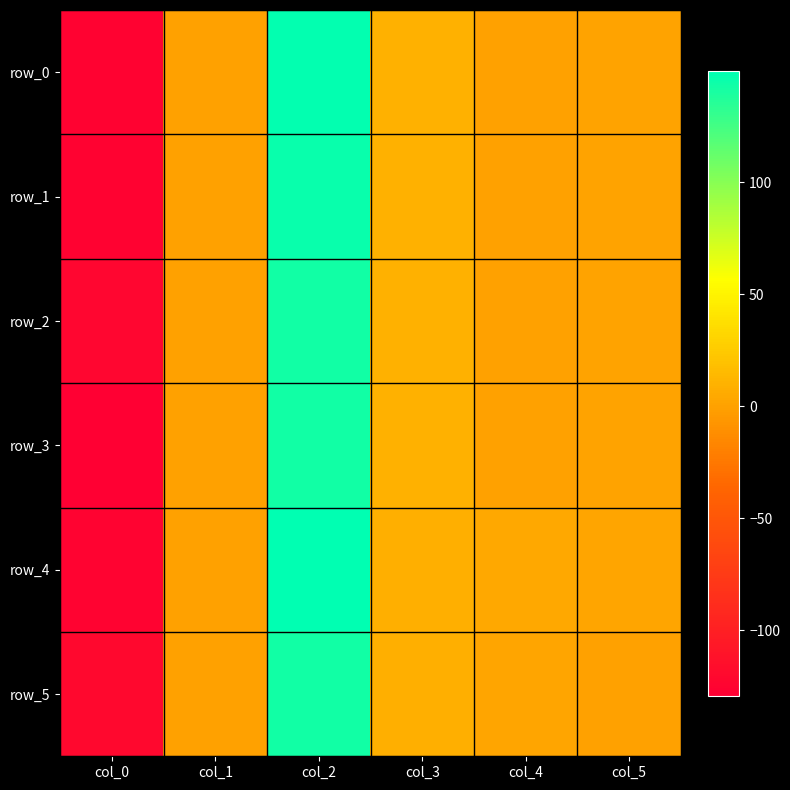

Which series has the largest total across all categories?

row_4